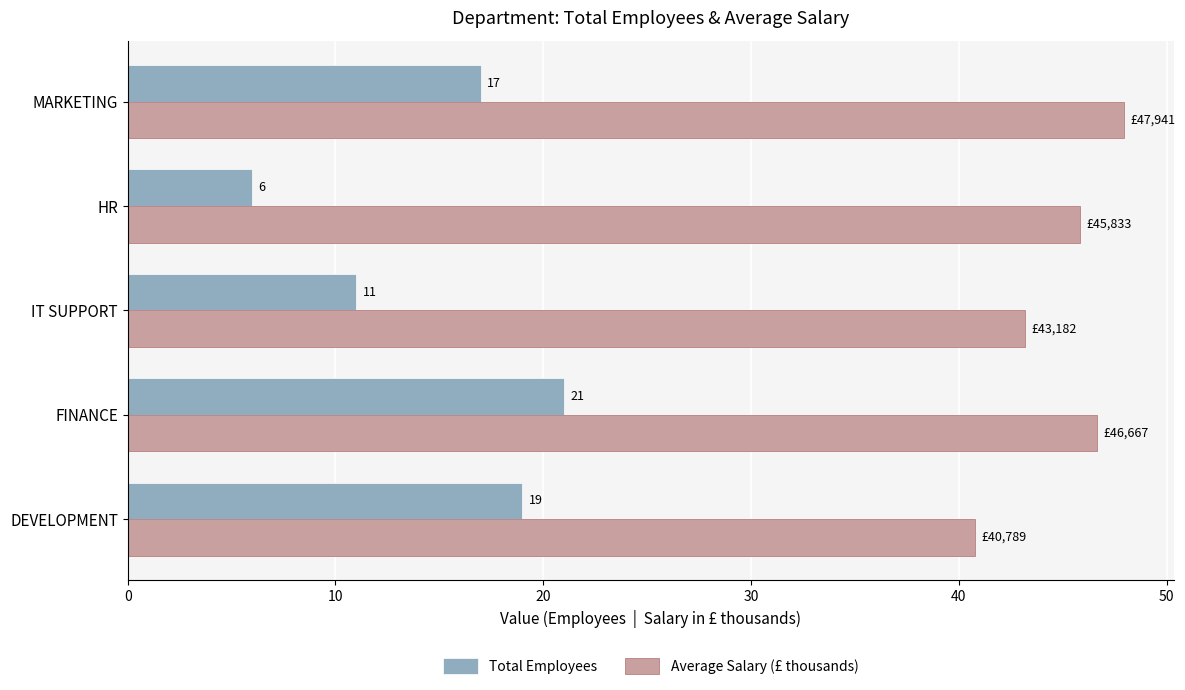

At which label is Average Salary (£ thousands) closest to 44?

IT SUPPORT